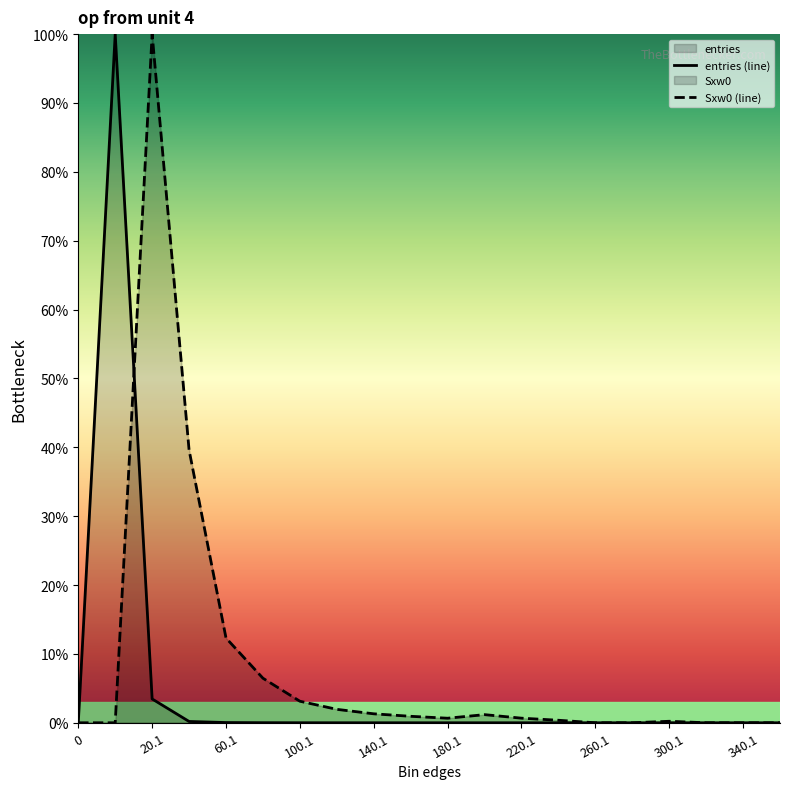

At which label is entries (line) closest to 50?

20.1